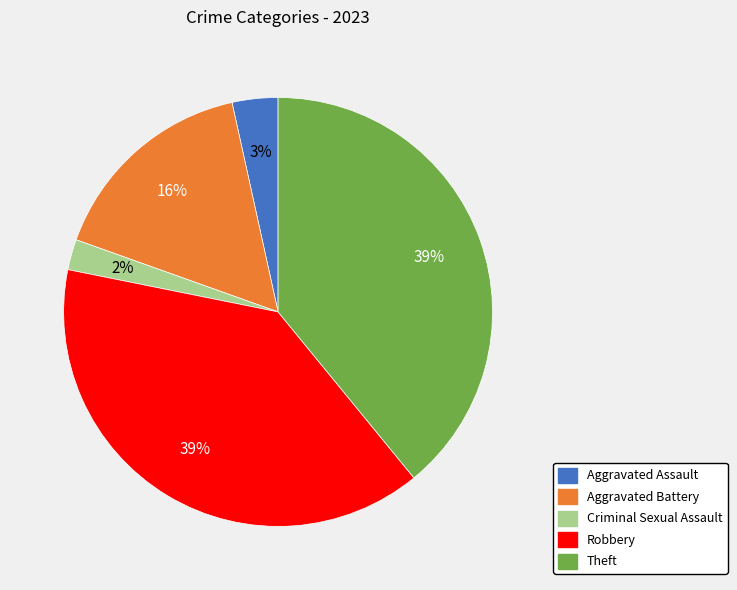

How many slices are in this pie chart?

5